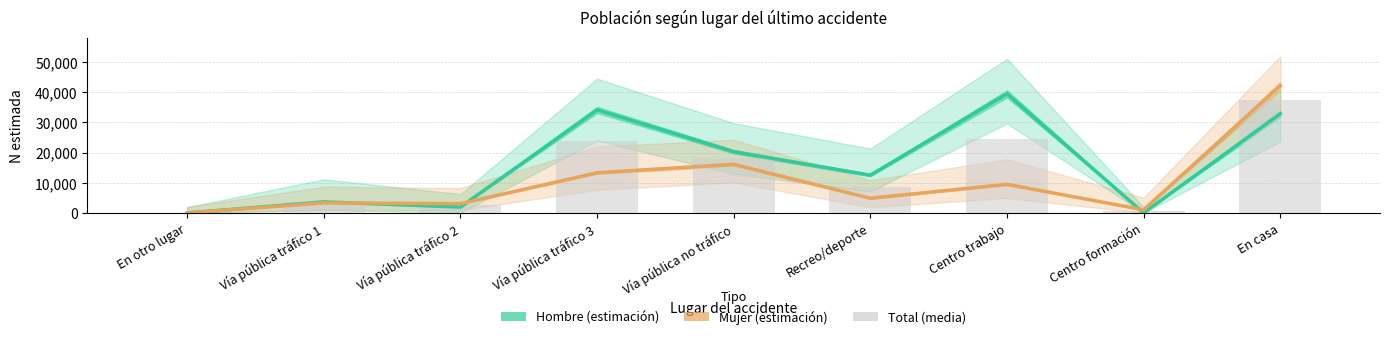

Rank the series at Vía pública tráfico 2 from highest to lowest value.

Mujer (estimación), Total (media), Hombre (estimación)